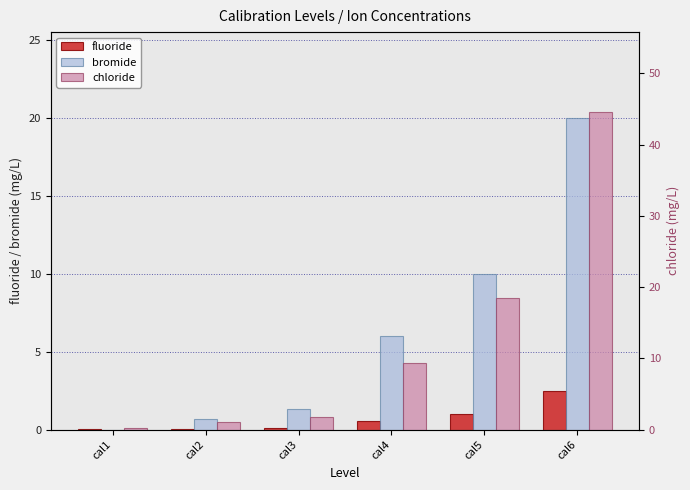

At which label does chloride first exceed 9?

cal4